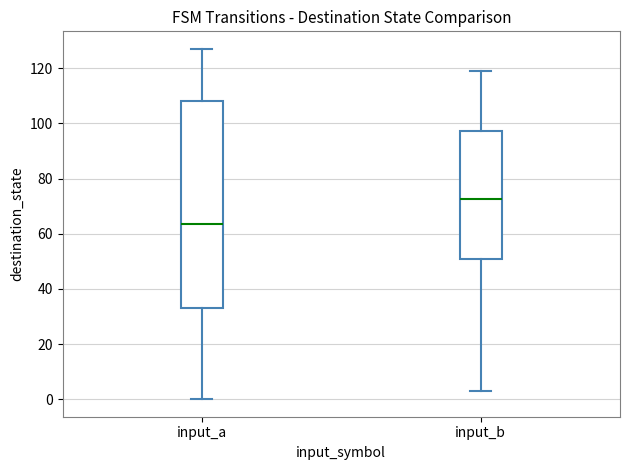

Reading left to right, read every box against the y-axis: the position of its median line, the range the box covers, and the ends of its whiskers. The values are not printed on the chart, so give them approximately, as read against the axis.

input_a: median 64, box 34 to 108, whiskers 0 to 128
input_b: median 72, box 50 to 98, whiskers 4 to 120